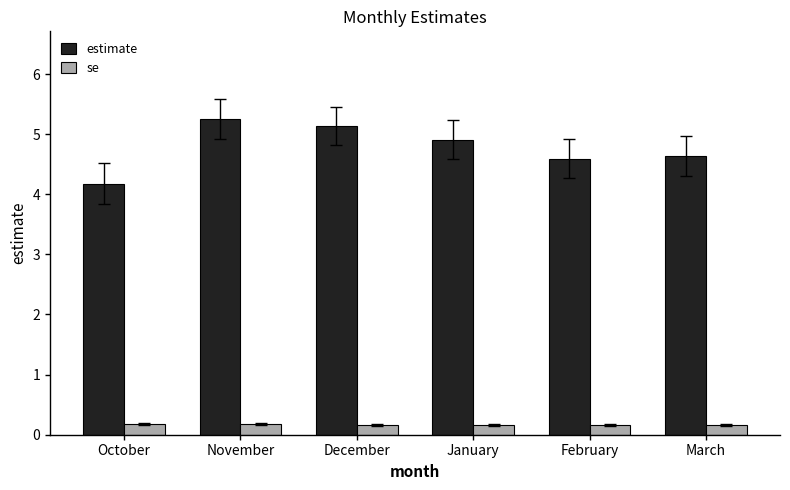

Which series has the widest spread of values?

estimate